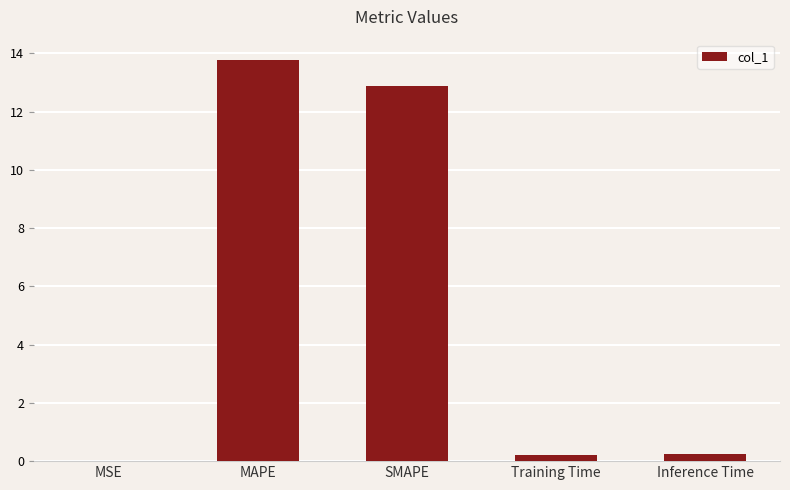

Between SMAPE and MAPE, which is larger?

MAPE